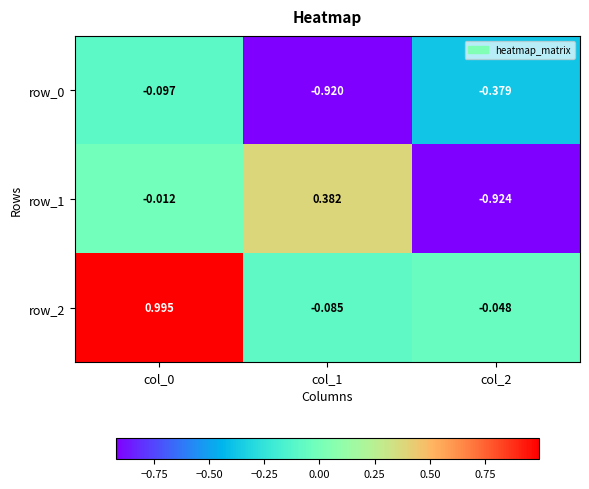

How many values in the row_2 series exceed 0?

1